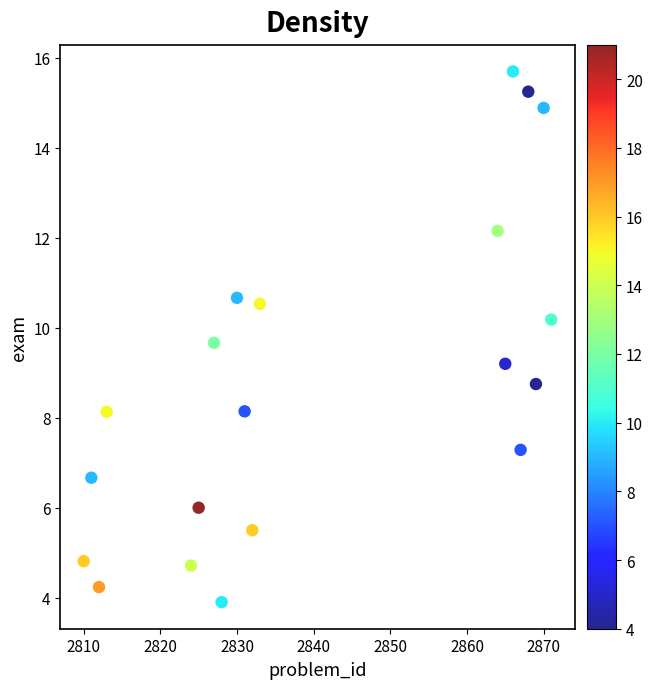

What is the range of X values (max minus min)?

61.0